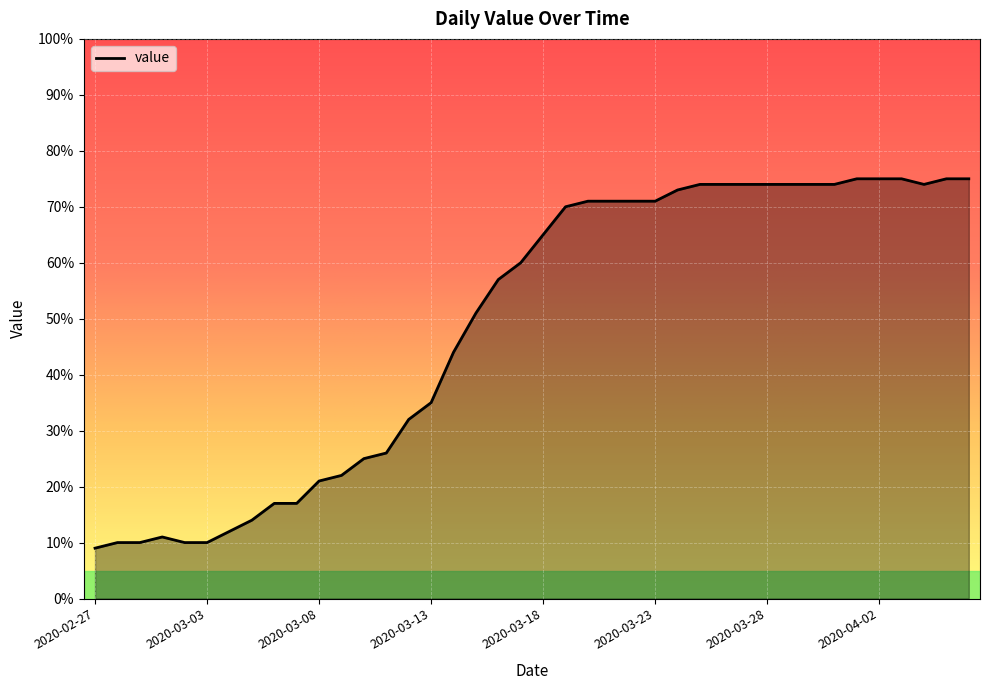

What is the difference between the maximum and minimum values?

66